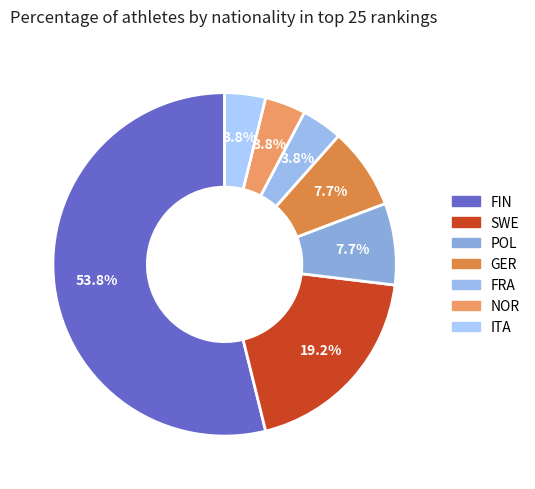

Which category has the biggest portion of the pie?

FIN